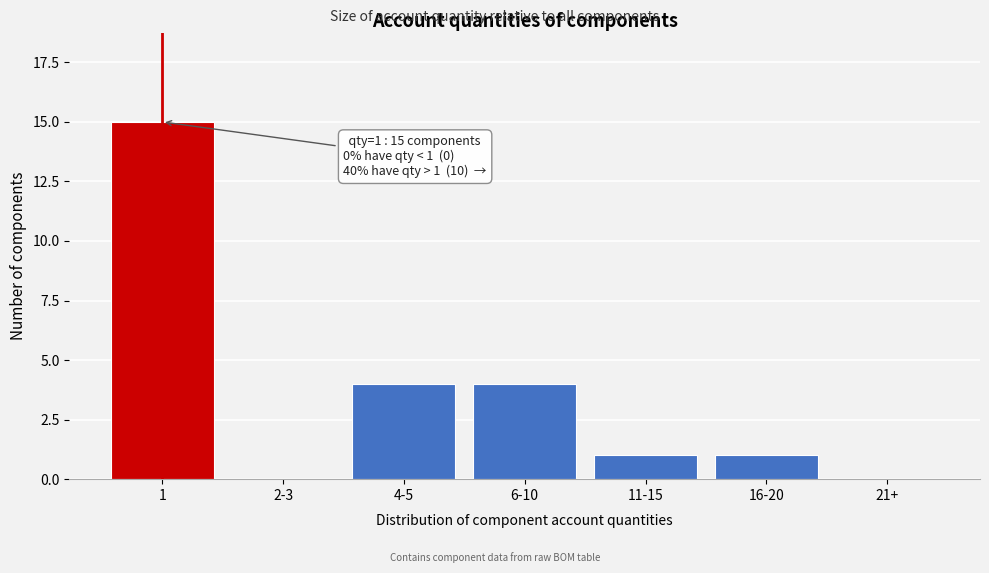

Reading right to left, what are all the values shown in this chart?

21+=0	16-20=1	11-15=1	6-10=4	4-5=4	2-3=0	1=15